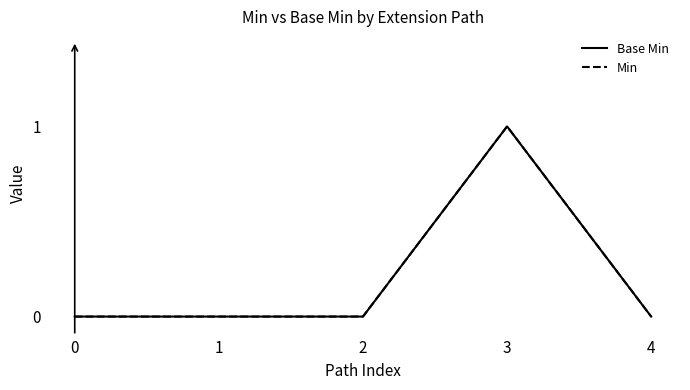

True or false: Base Min and Min intersect in this chart.

False